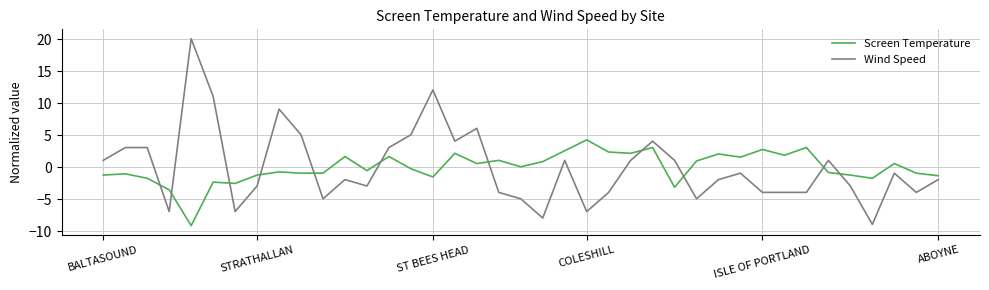

True or false: Wind Speed and Screen Temperature cross at least once.

True